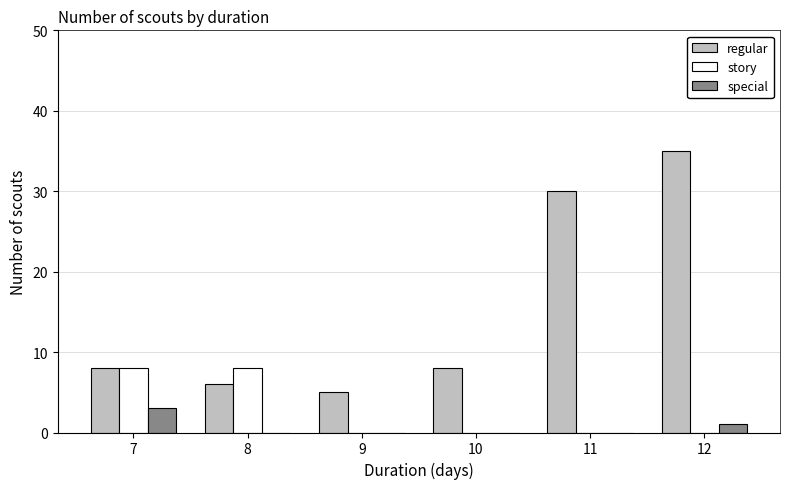

True or false: regular has a value of 30 at 11.

True